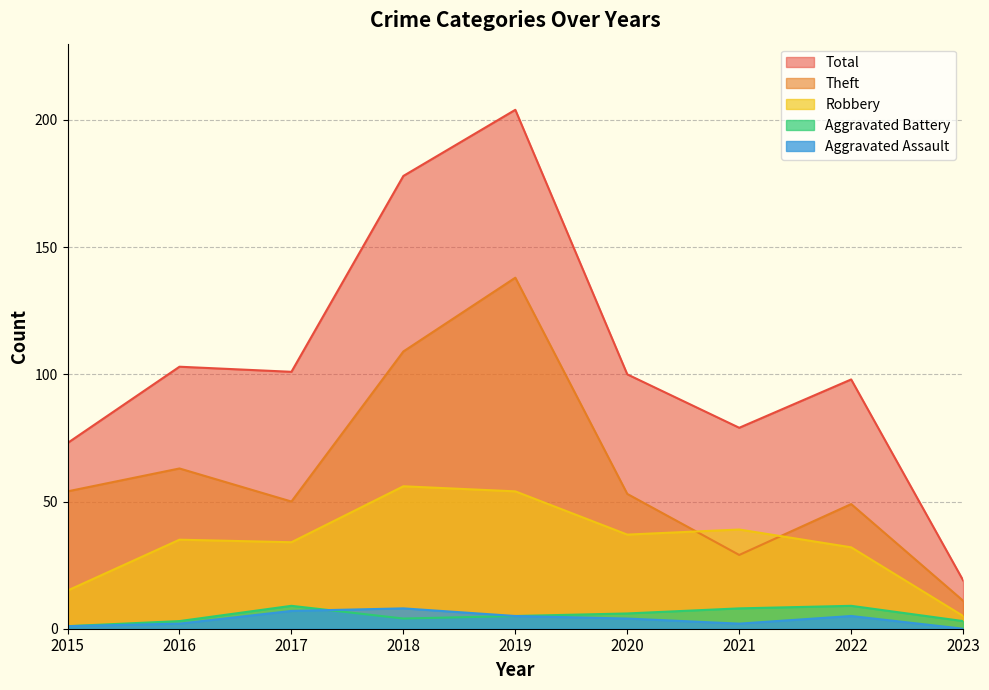

What is the sum of all Theft values?

556